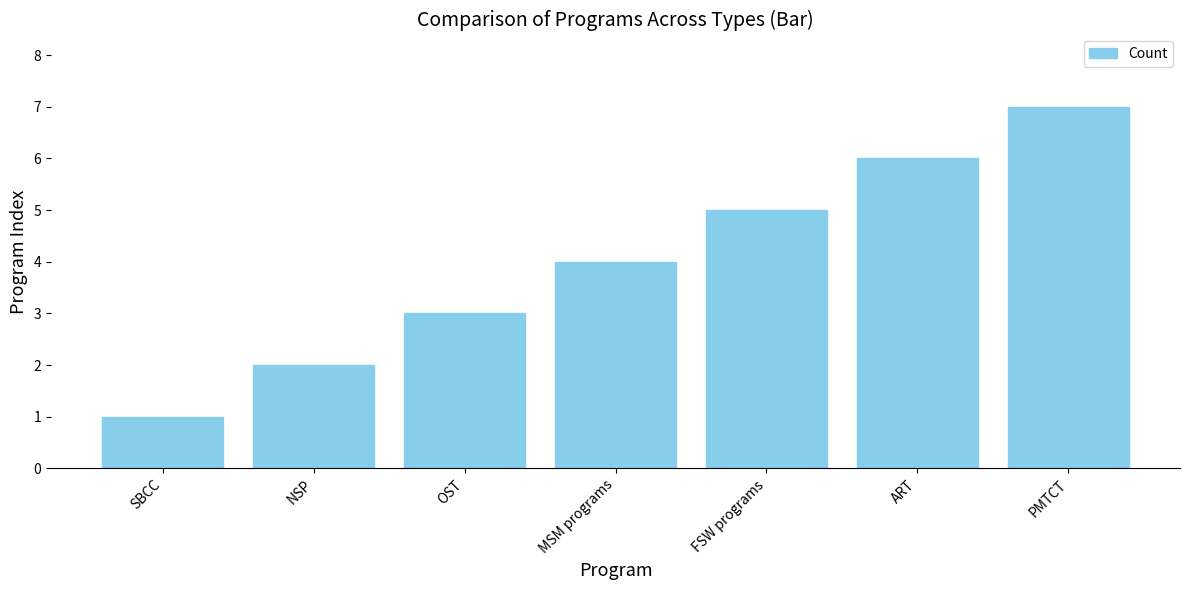

What is the greatest value displayed?

7